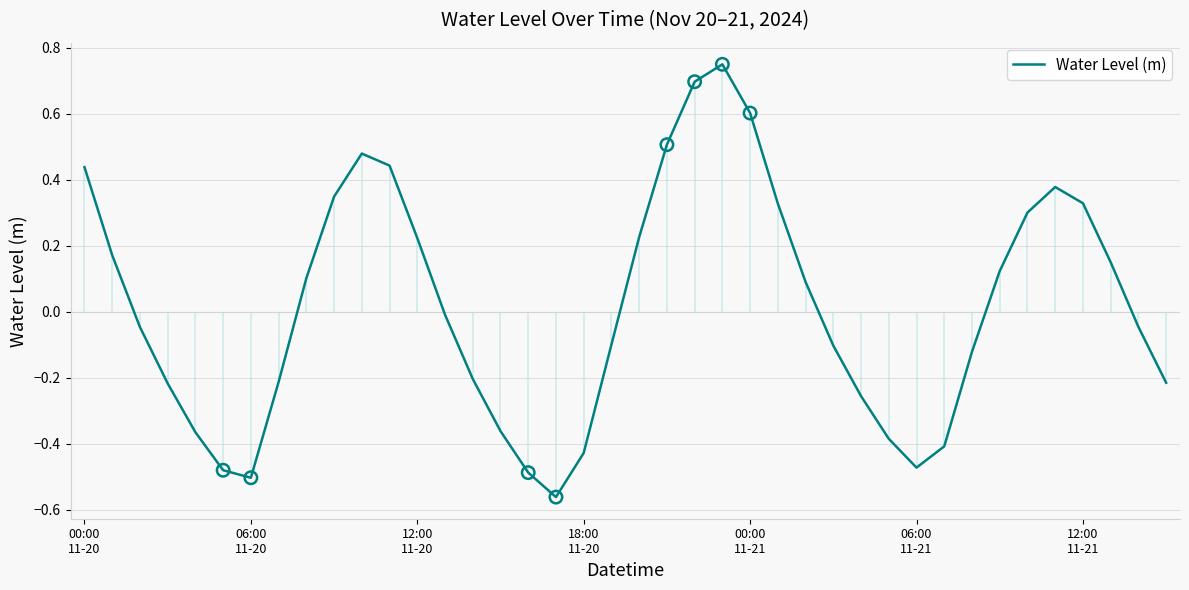

Which has a higher value, 22 or 32?

22